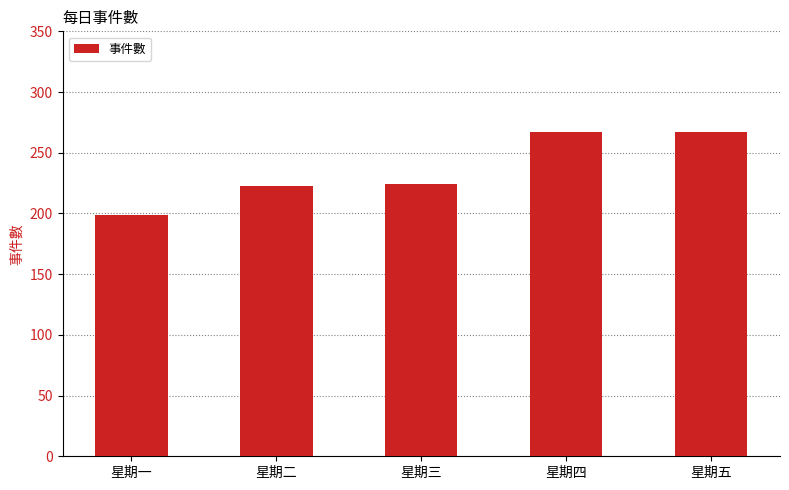

What is the difference between the maximum and minimum values?

68